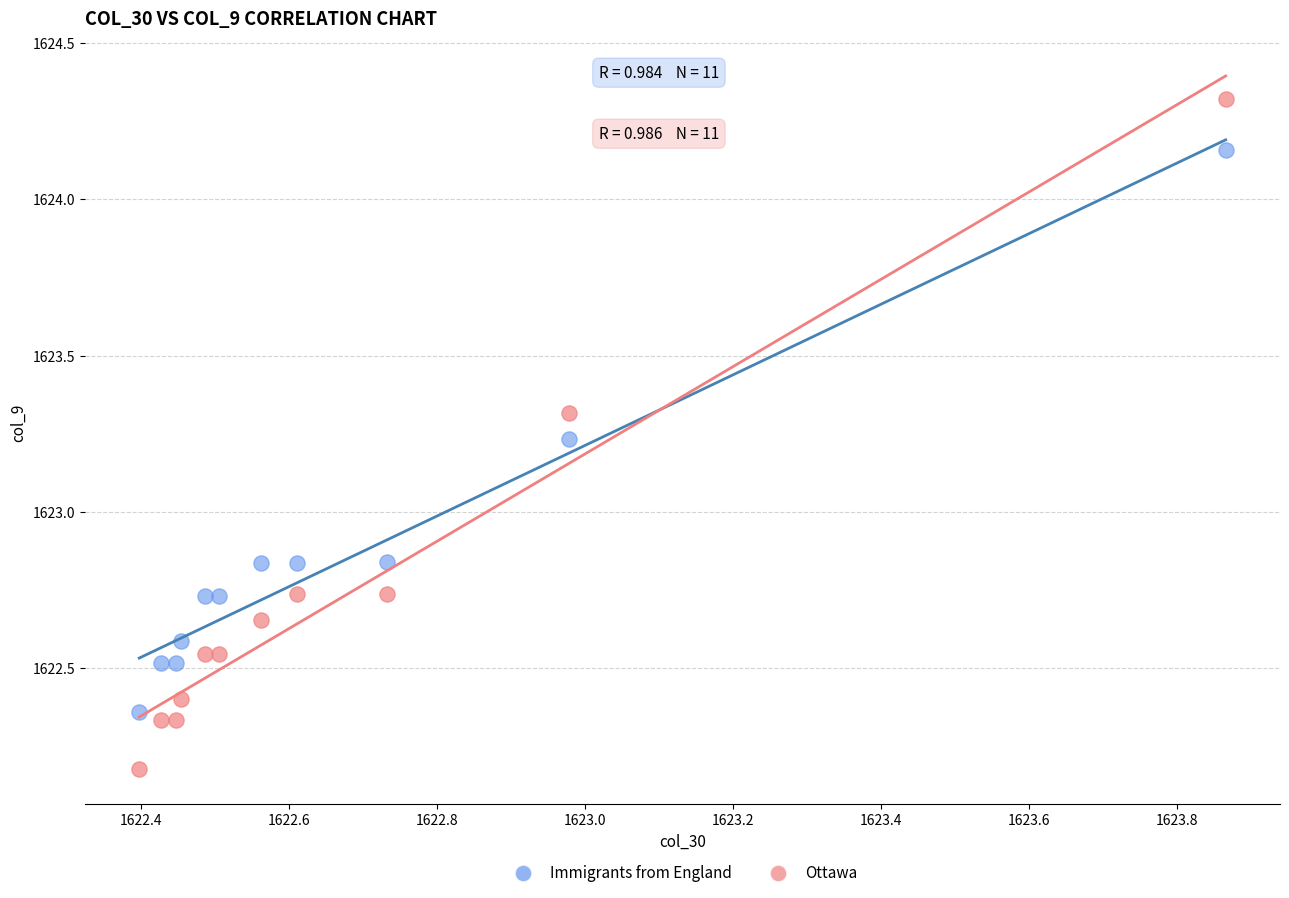

Which series has the largest Y range (max minus min)?

Ottawa